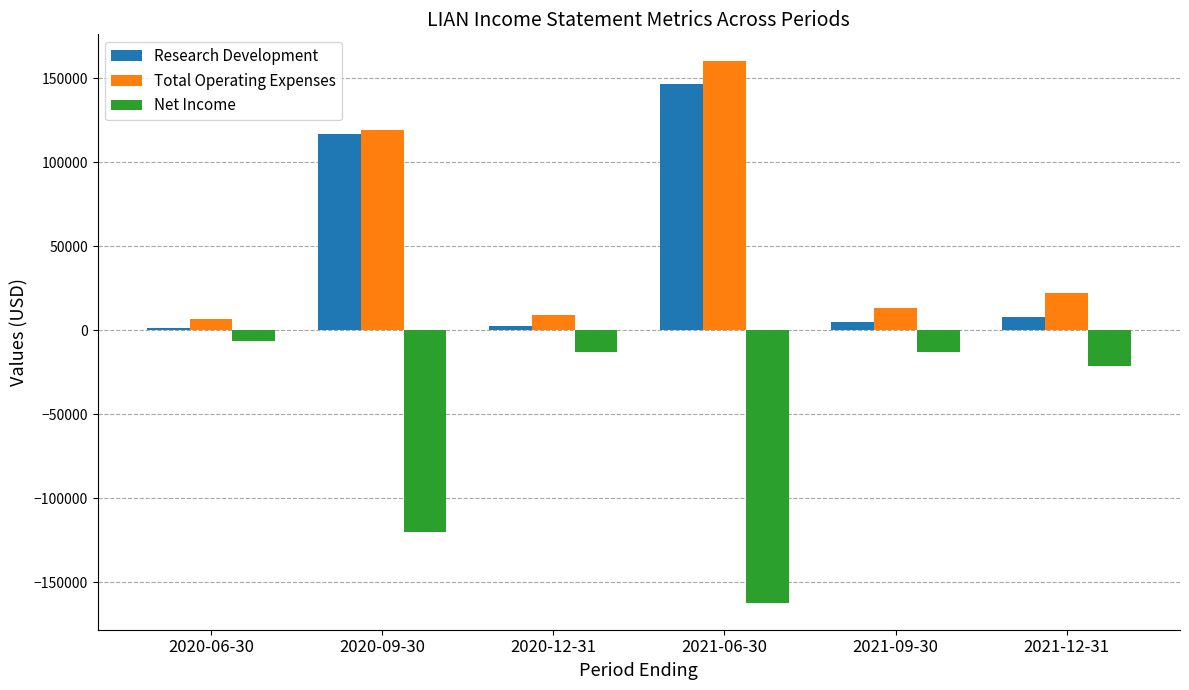

Rank the series by their maximum value, from highest to lowest.

Total Operating Expenses, Research Development, Net Income